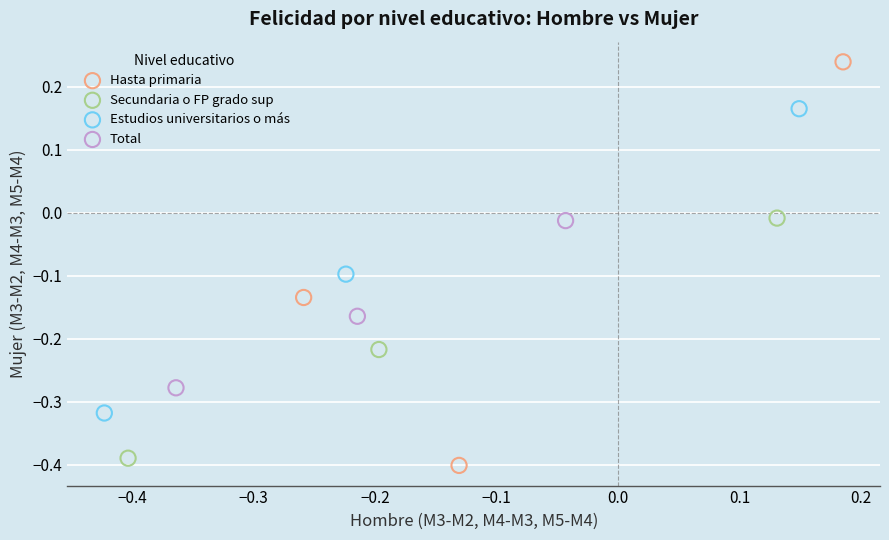

Which series reaches the maximum Y coordinate?

Hasta primaria